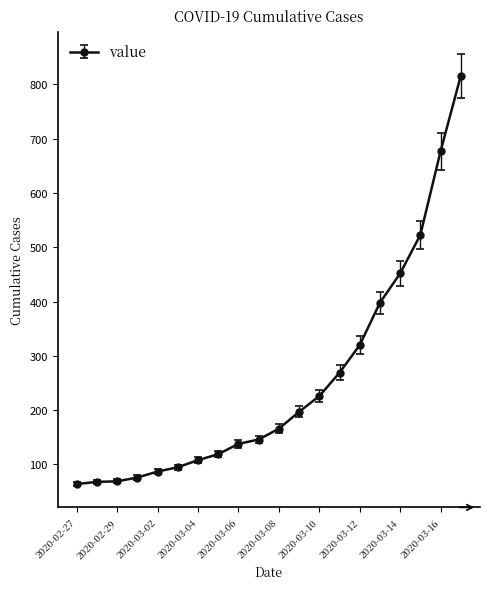

What is the value of the 14th point from the left?

269